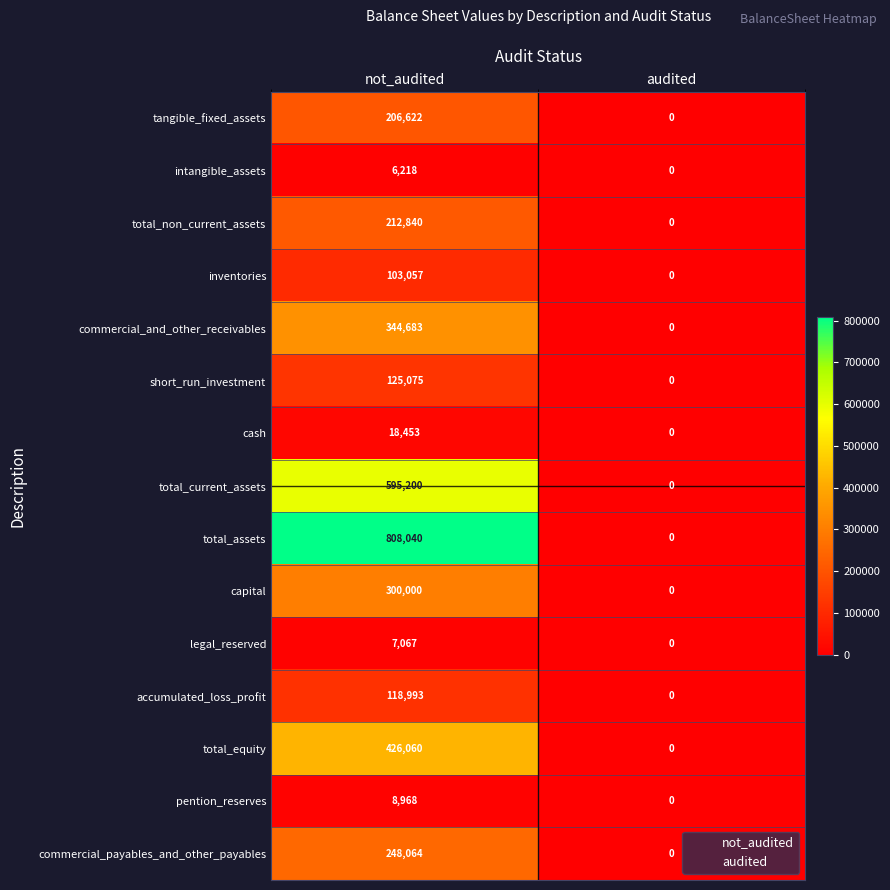

How many series are shown in this chart?

15